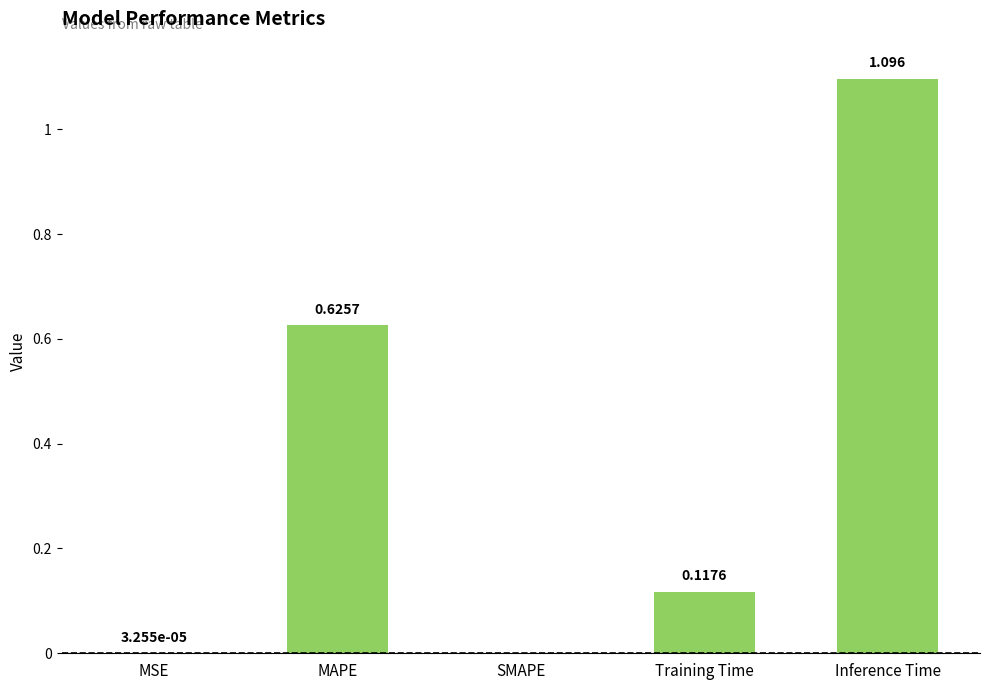

Which label corresponds to the largest value in the chart?

Inference Time